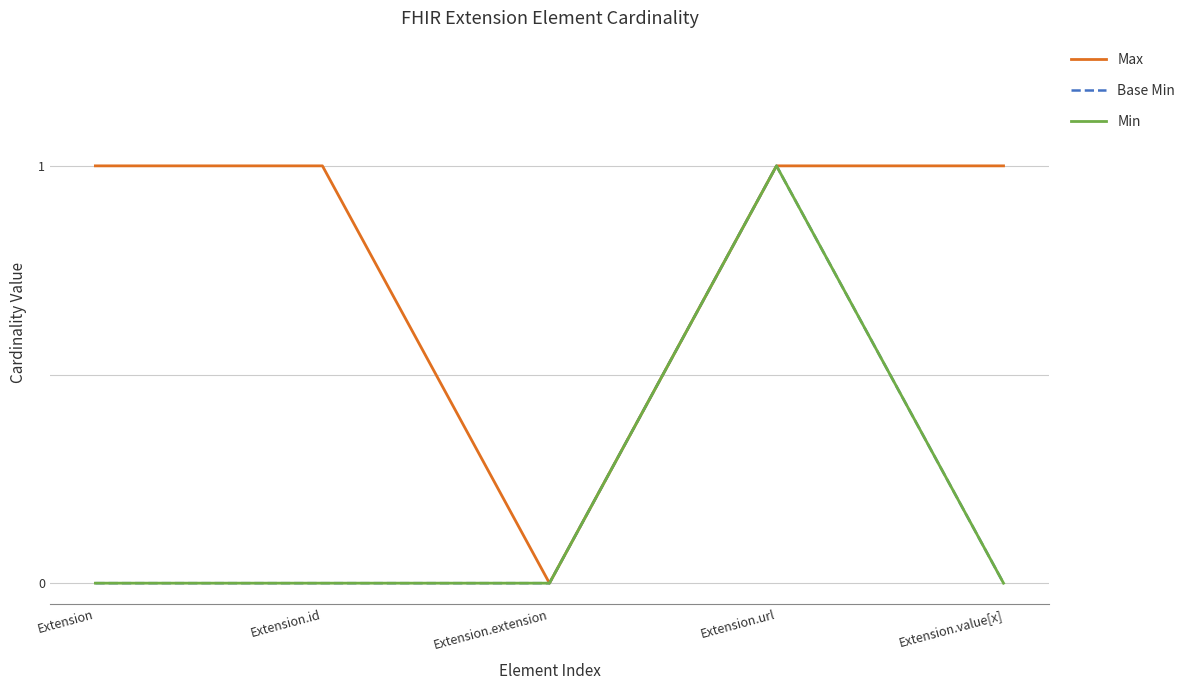

What is the maximum value shown in the chart?

1